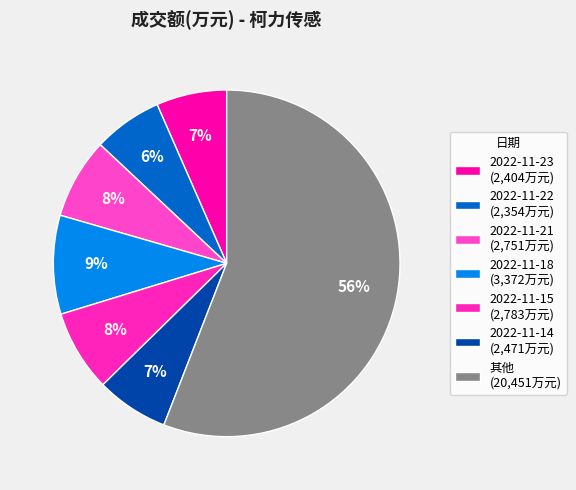

Is there any slice that represents more than half of the pie?

Yes